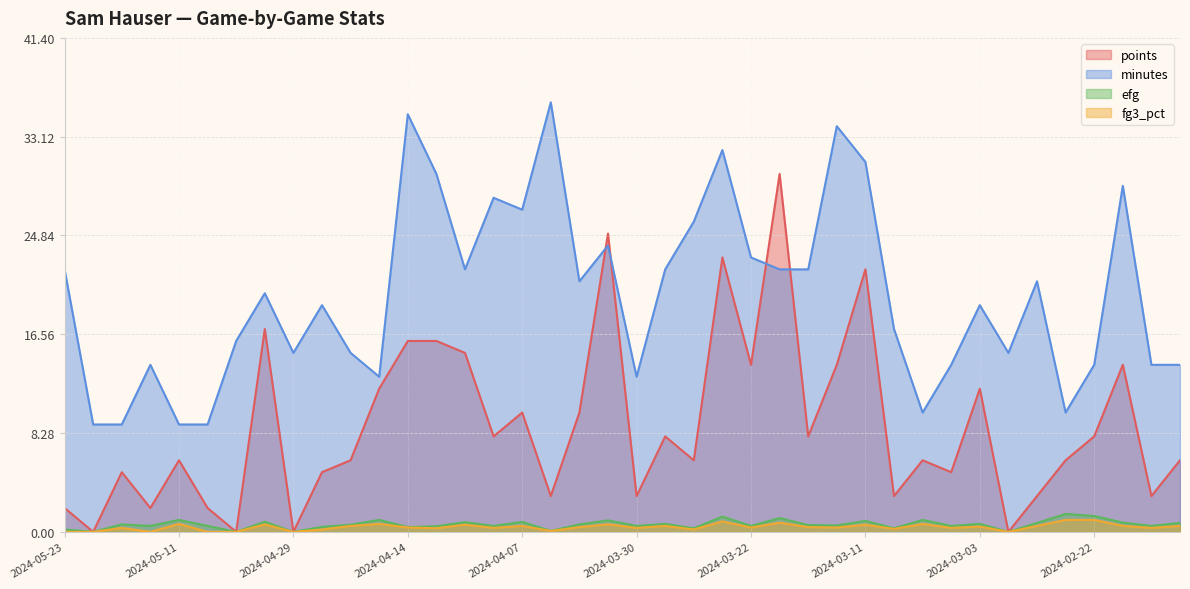

At which category does the chart reach its minimum across all series?

2024-05-21